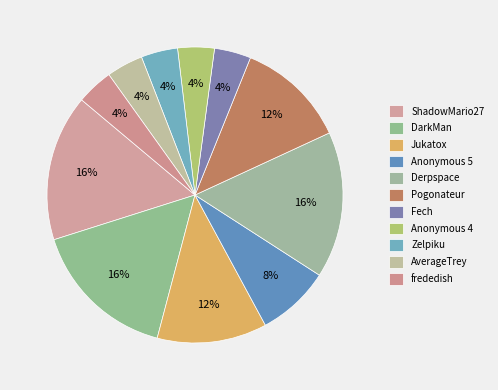

To the nearest percent, what percentage of the pie is AverageTrey?

4%